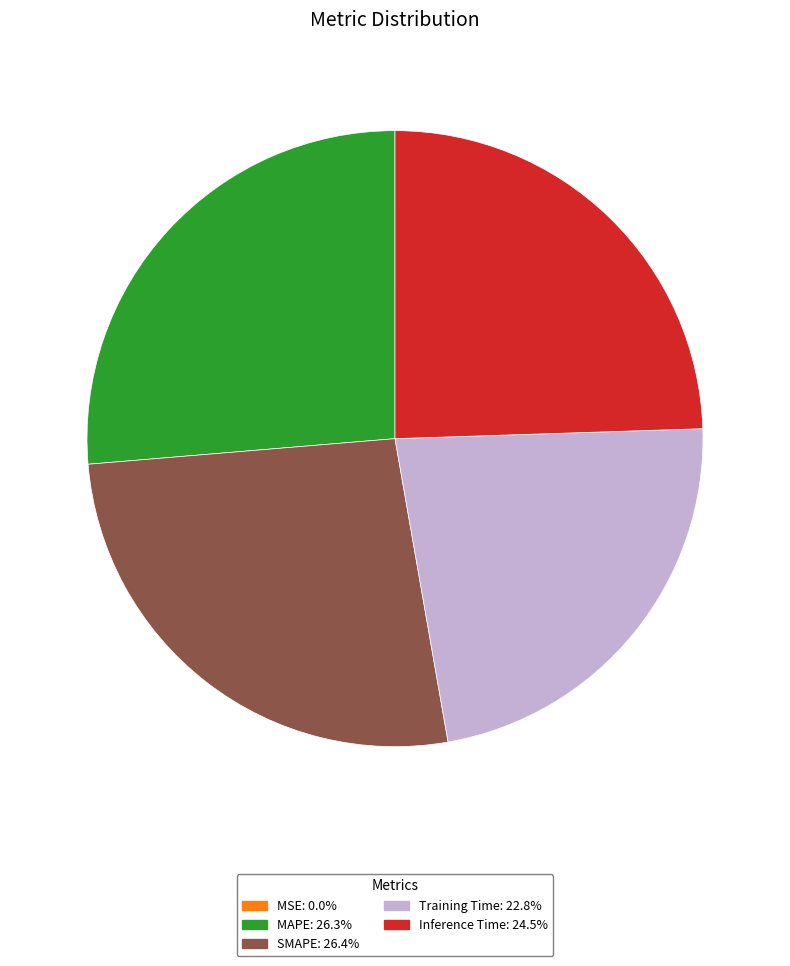

Does MAPE account for over 50% of the chart?

No